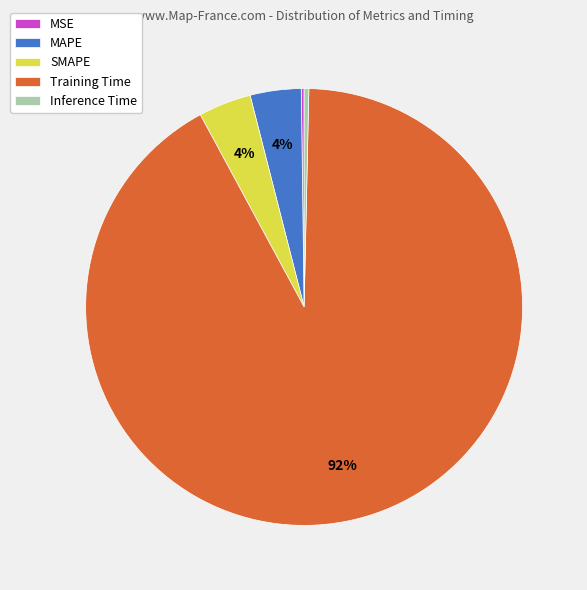

What percentage is the MAPE slice, to the nearest percent?

4%